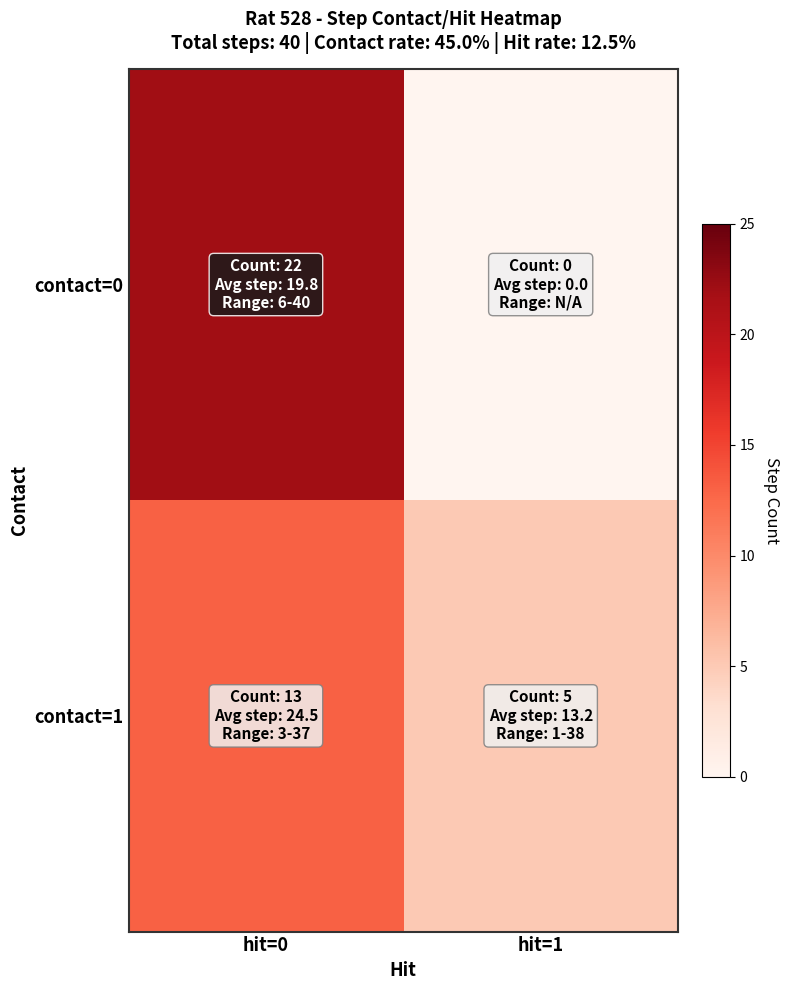

Which has a higher value, hit=1 or hit=0?

hit=0